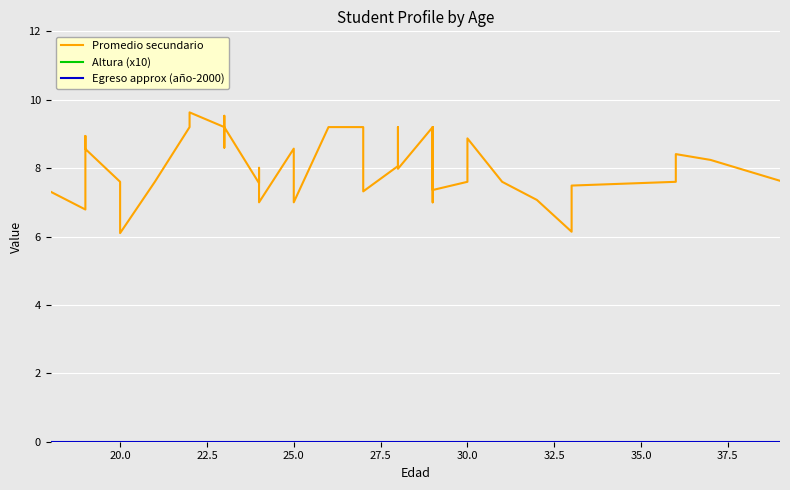

What is the difference between the maximum and minimum values in the Promedio secundario series?

3.5